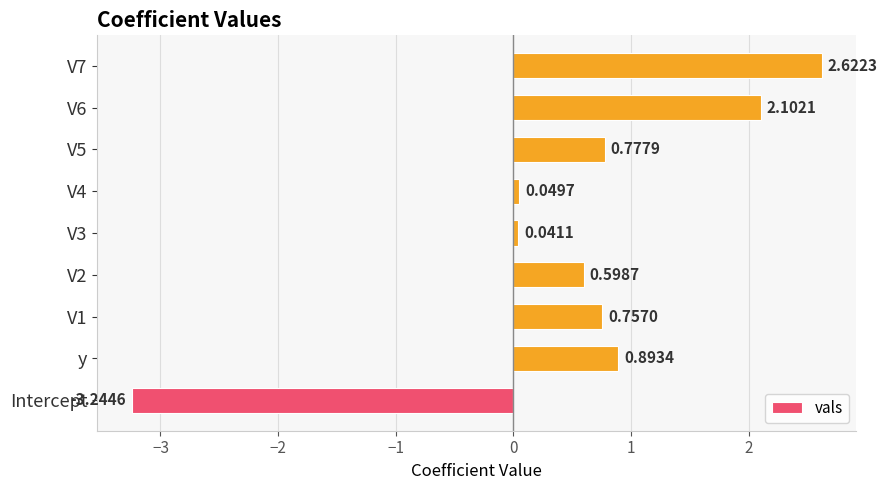

Between Intercept and V7, which is larger?

V7